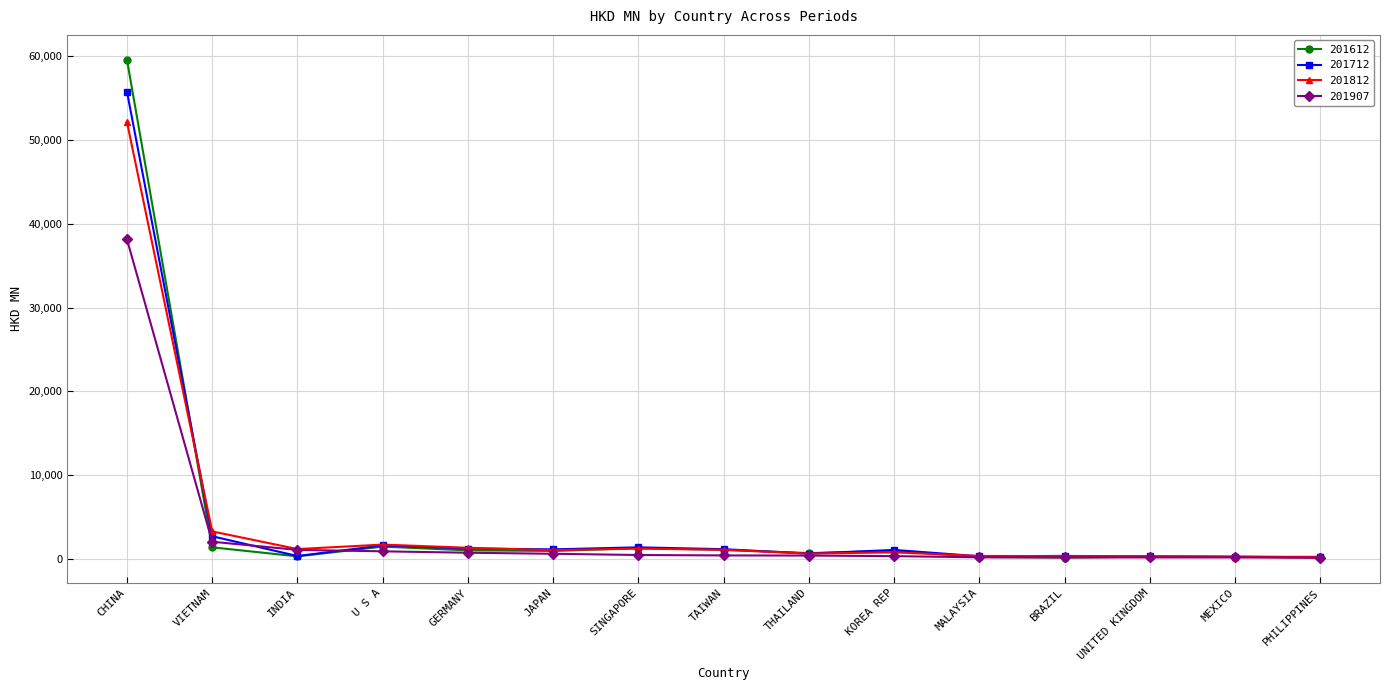

Is this an area chart (filled region under the line)?

No